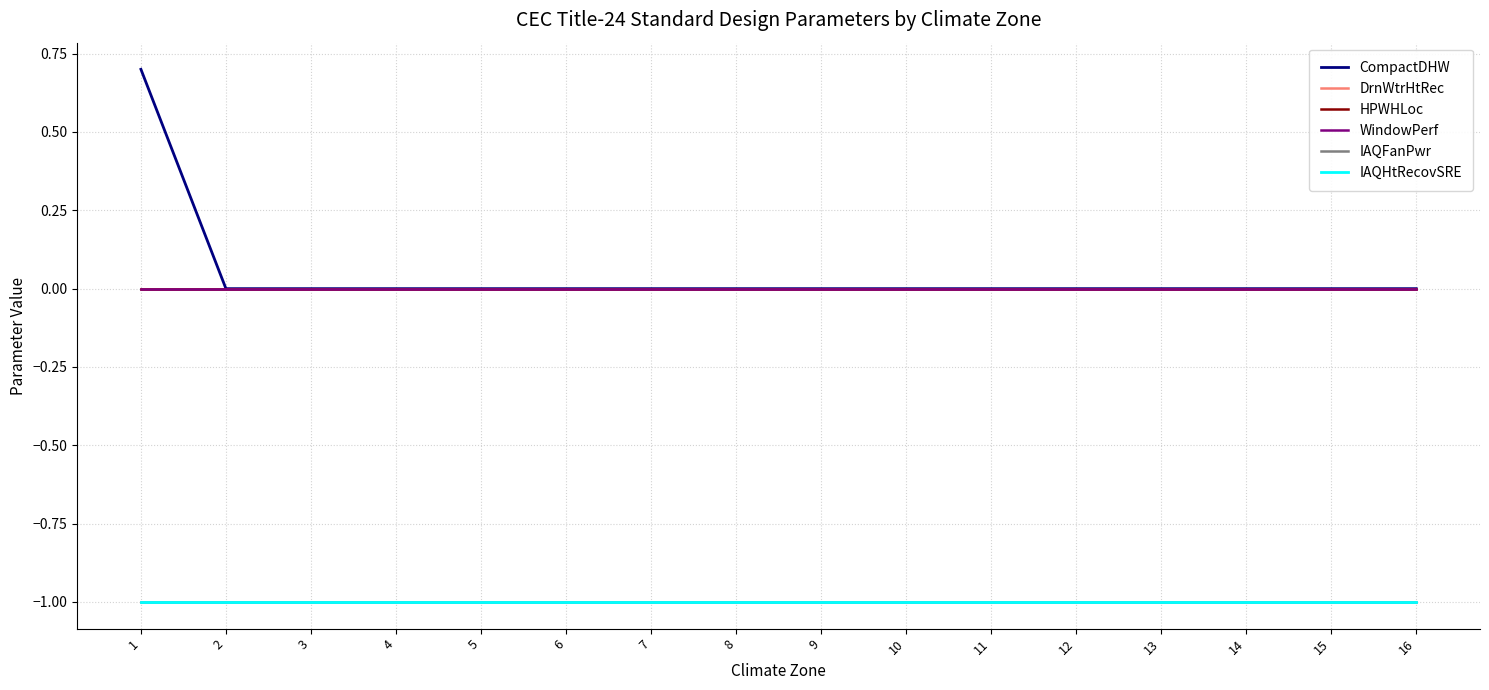

Does the chart display data point markers on the line(s)?

No